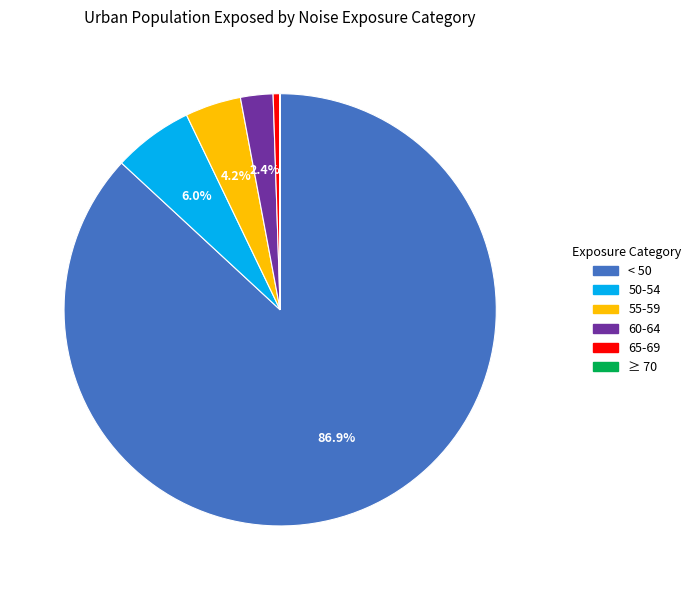

Between 55-59 and 50-54, which is larger?

50-54